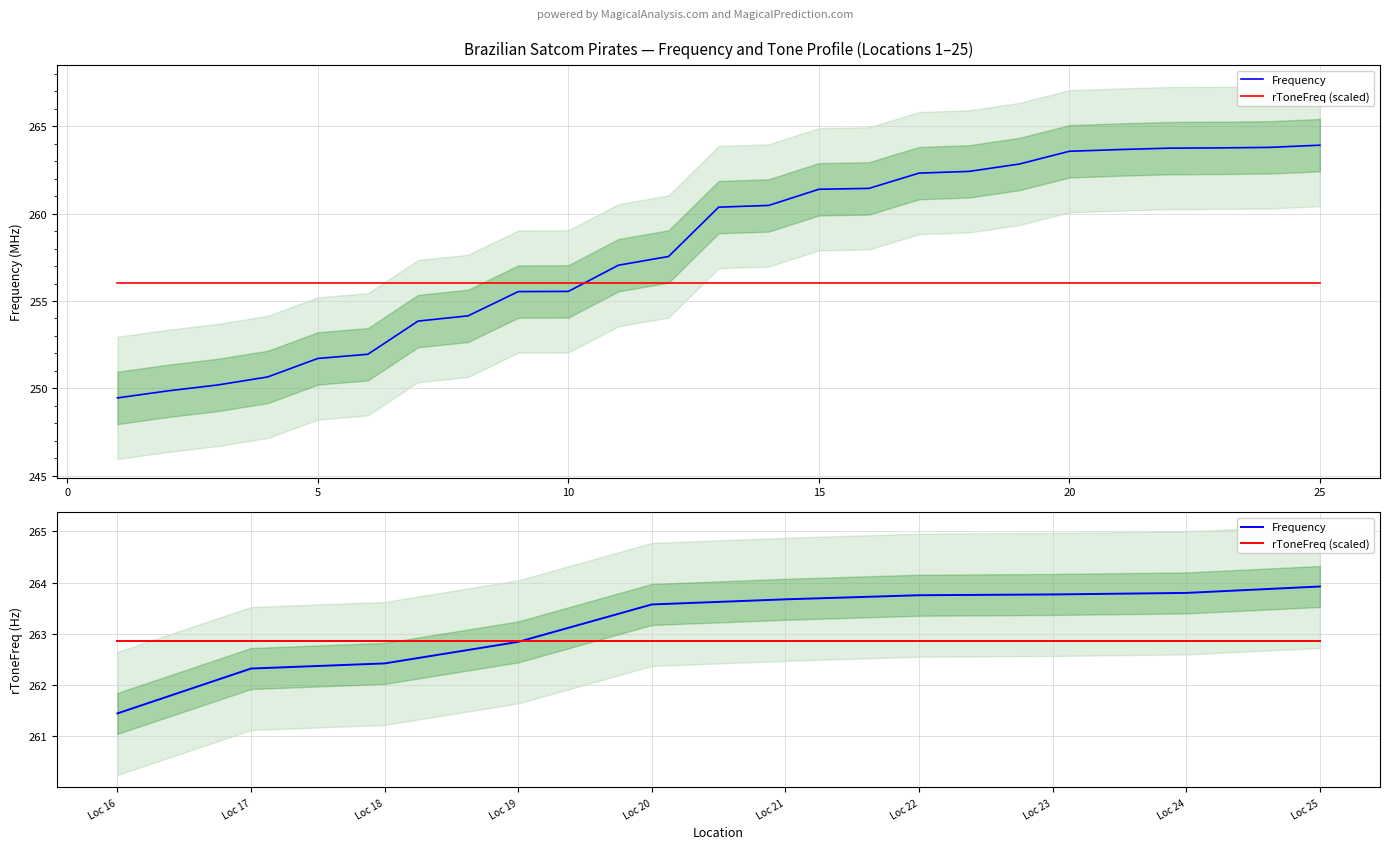

What is the greatest value displayed?

263.9